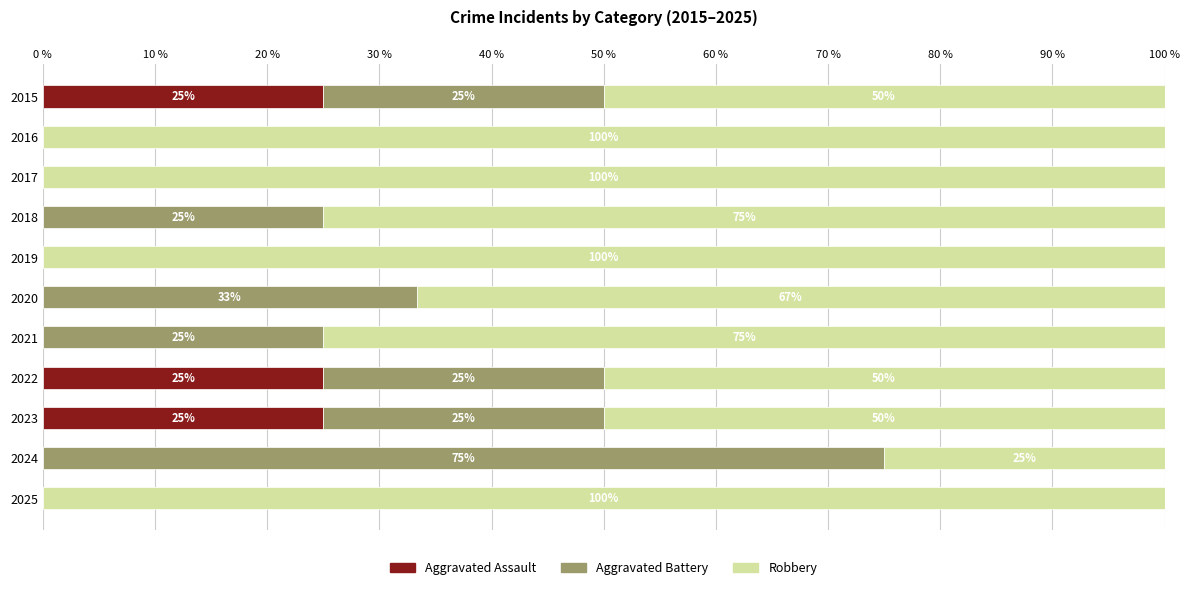

Is it true that Aggravated Assault equals 43.6 at 2015?

False